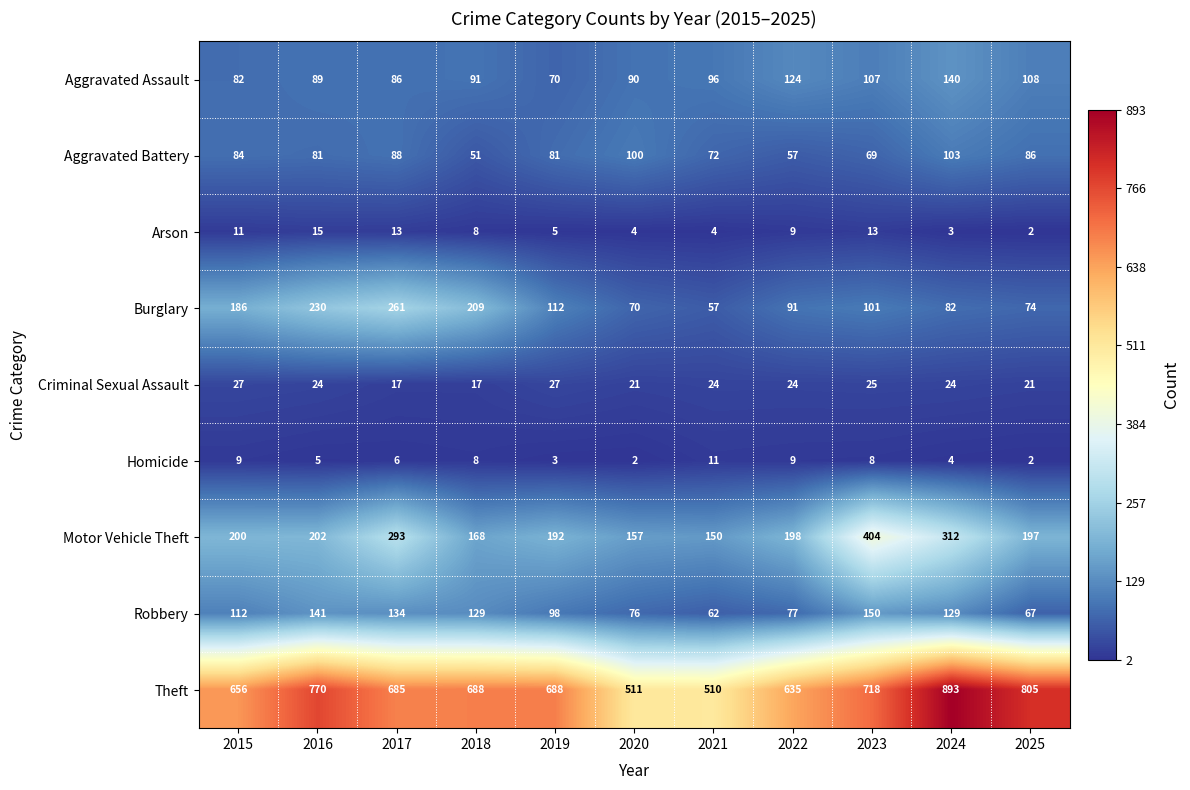

The value of Homicide at 2015 is 9. True or false?

True